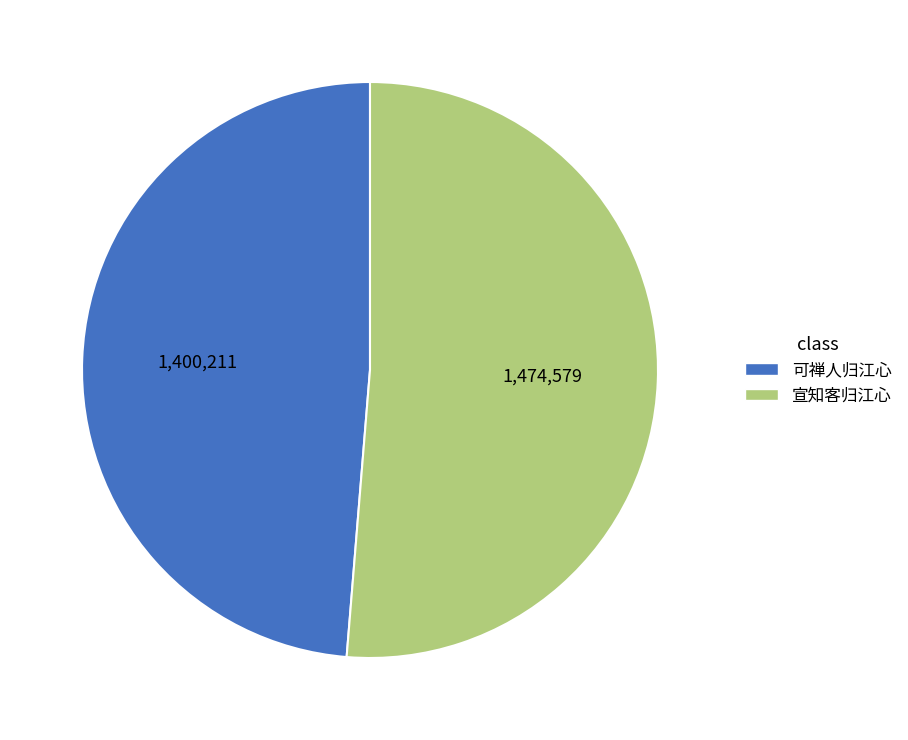

What is the ratio of the value at 可禅人归江心 to the value at 宣知客归江心?

0.9